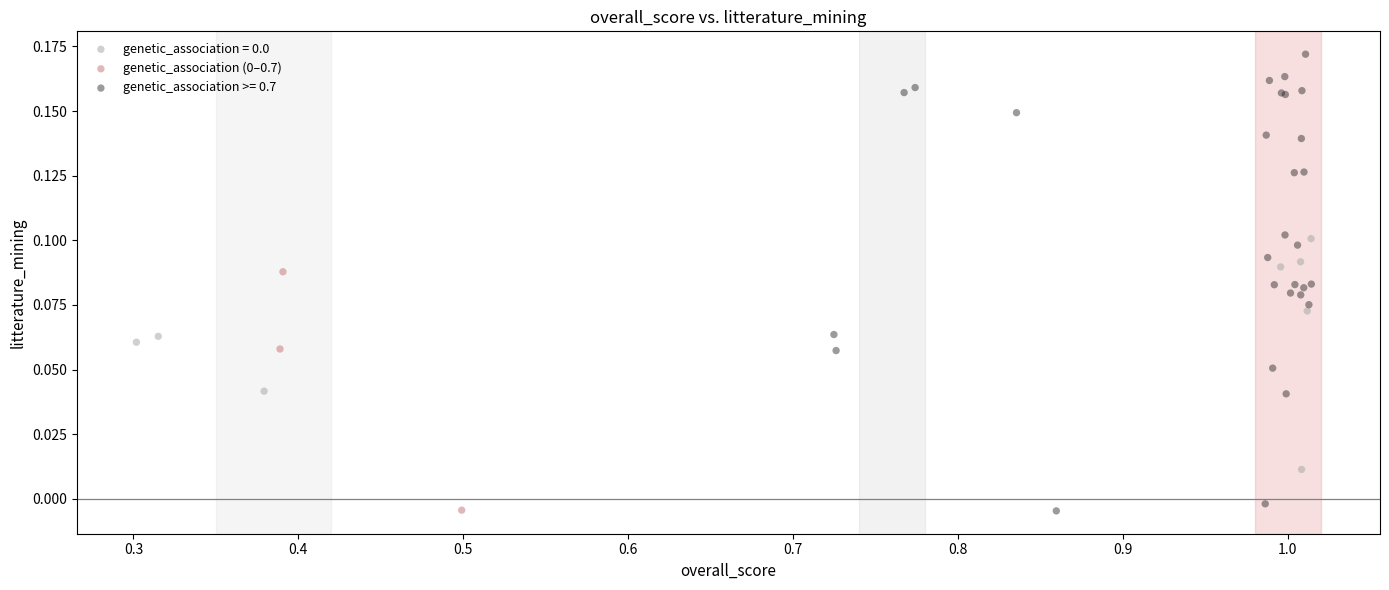

Which series contains the highest Y value?

genetic_association >= 0.7